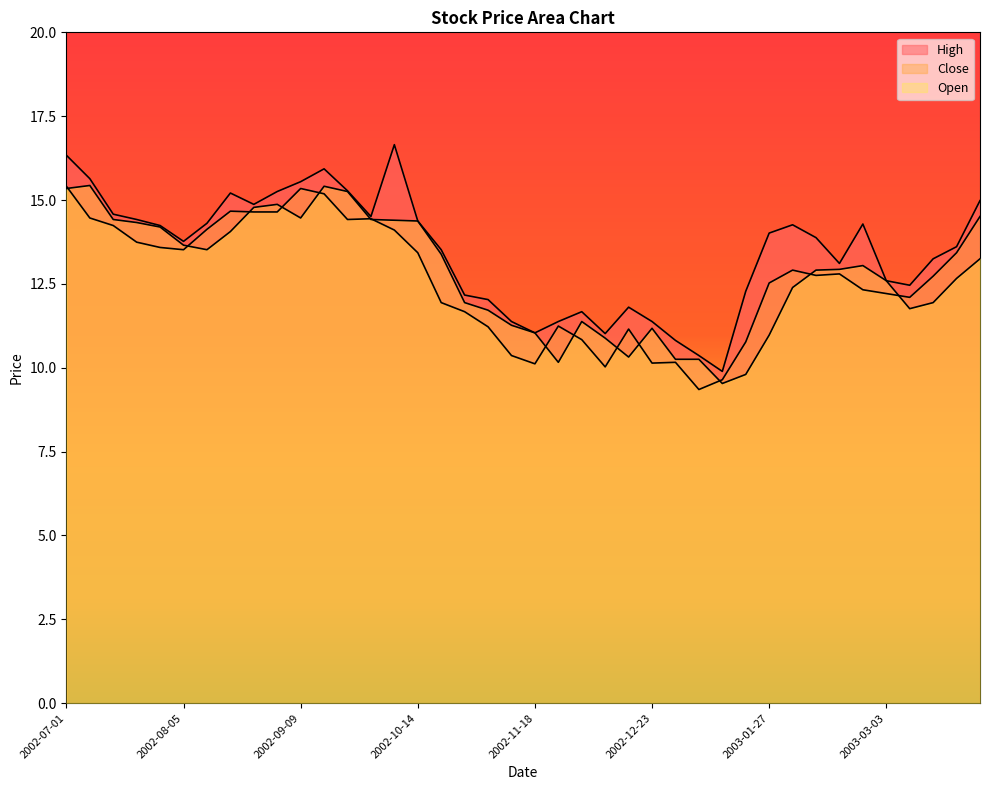

How many lines are shown in the chart?

3